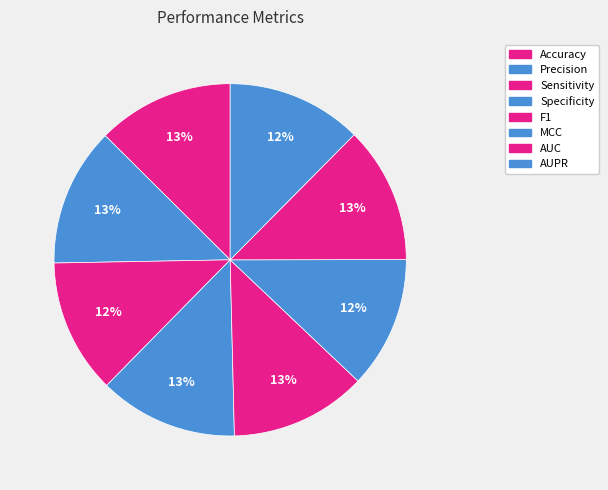

How many segments does this pie chart have?

8